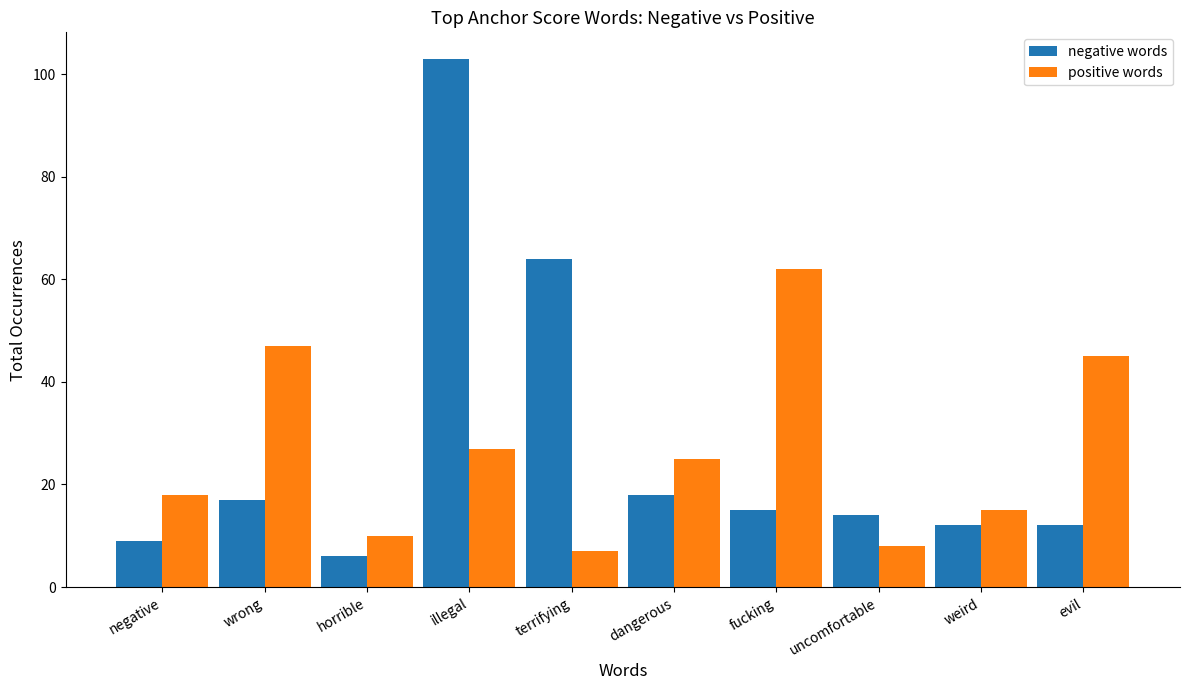

Rank the categories by positive words value from lowest to highest.

terrifying, uncomfortable, horrible, weird, negative, dangerous, illegal, evil, wrong, fucking